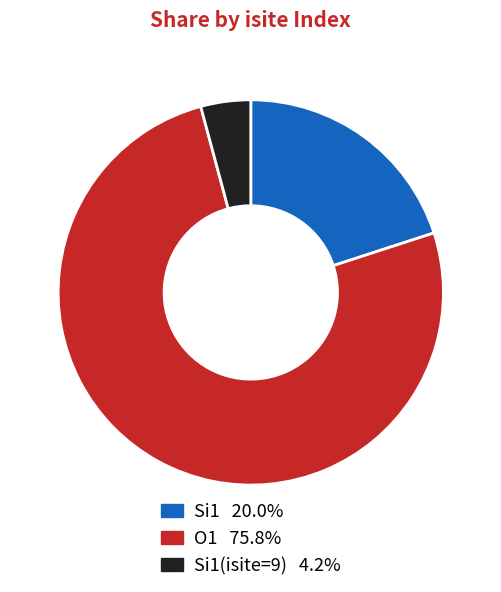

Is there any slice that represents more than half of the pie?

Yes